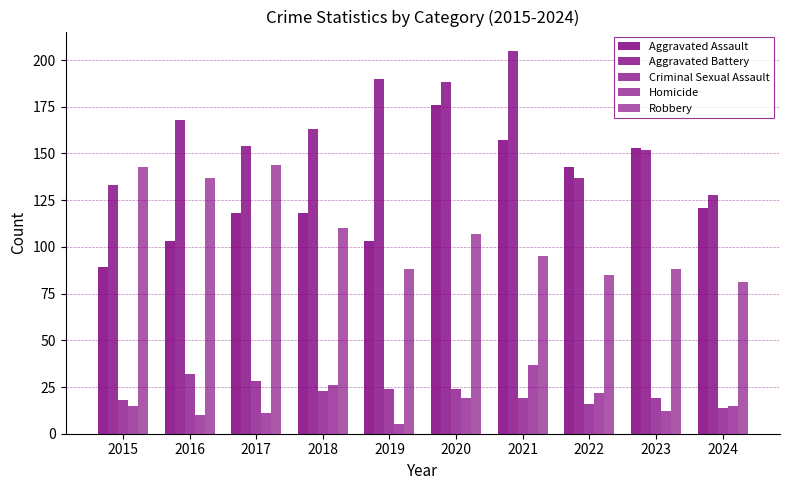

Which series has the largest total across all categories?

Aggravated Battery